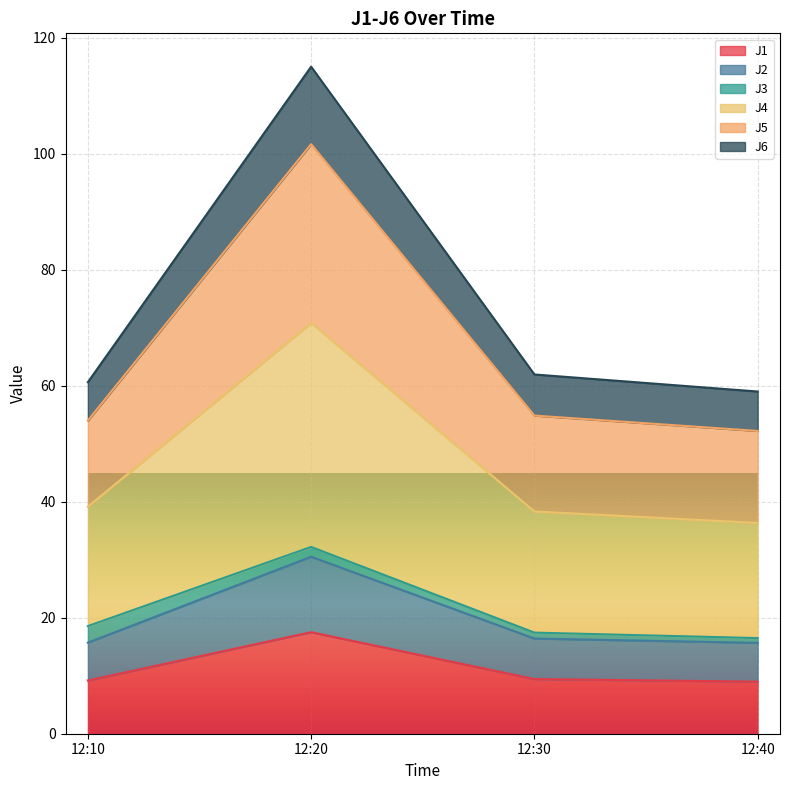

At which category is the sum across all series the highest?

12:20